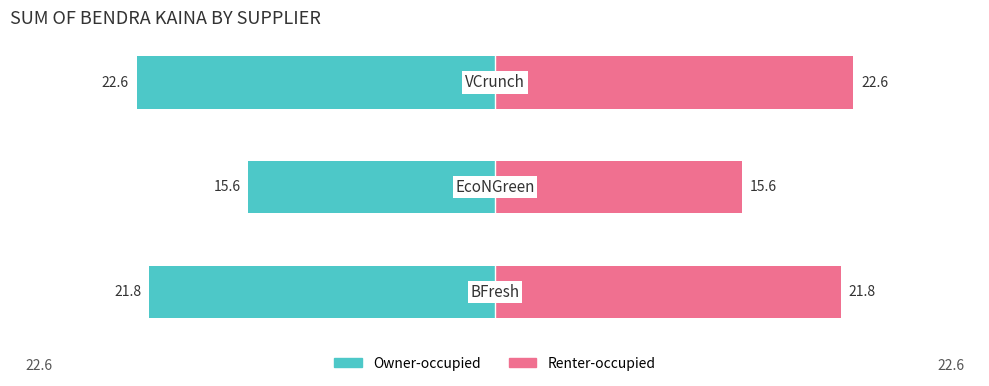

What is the value of the Renter-occupied bar at the 1st from the left?

21.8